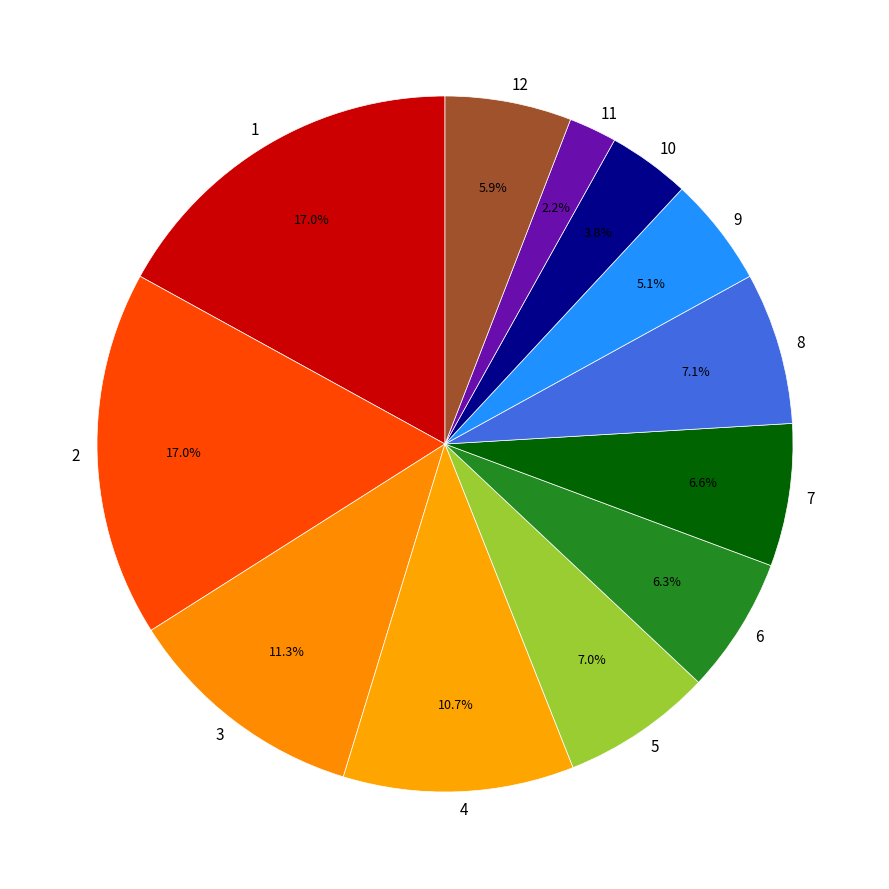

Is 10 the majority of the pie?

No